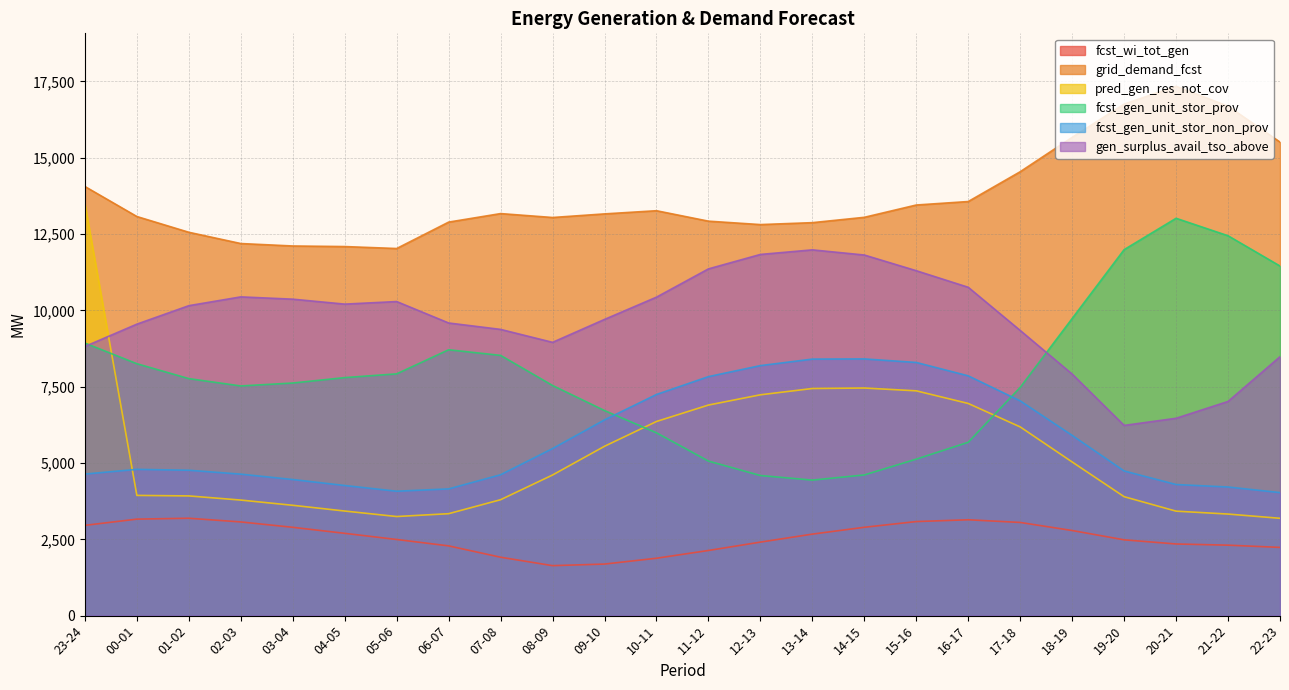

List the labels in order of grid_demand_fcst value, largest first.

20-21, 19-20, 21-22, 18-19, 22-23, 17-18, 23-24, 16-17, 15-16, 10-11, 07-08, 09-10, 00-01, 14-15, 08-09, 11-12, 06-07, 13-14, 12-13, 01-02, 02-03, 03-04, 04-05, 05-06